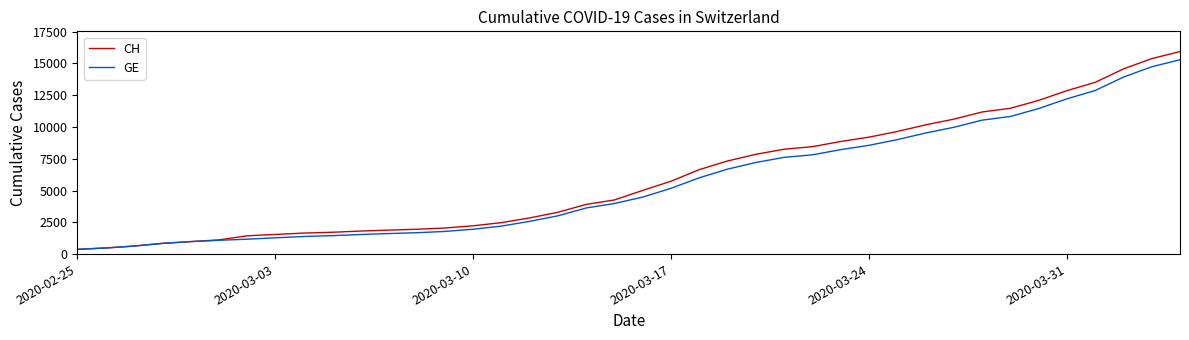

Which series has the largest range (max minus min)?

CH